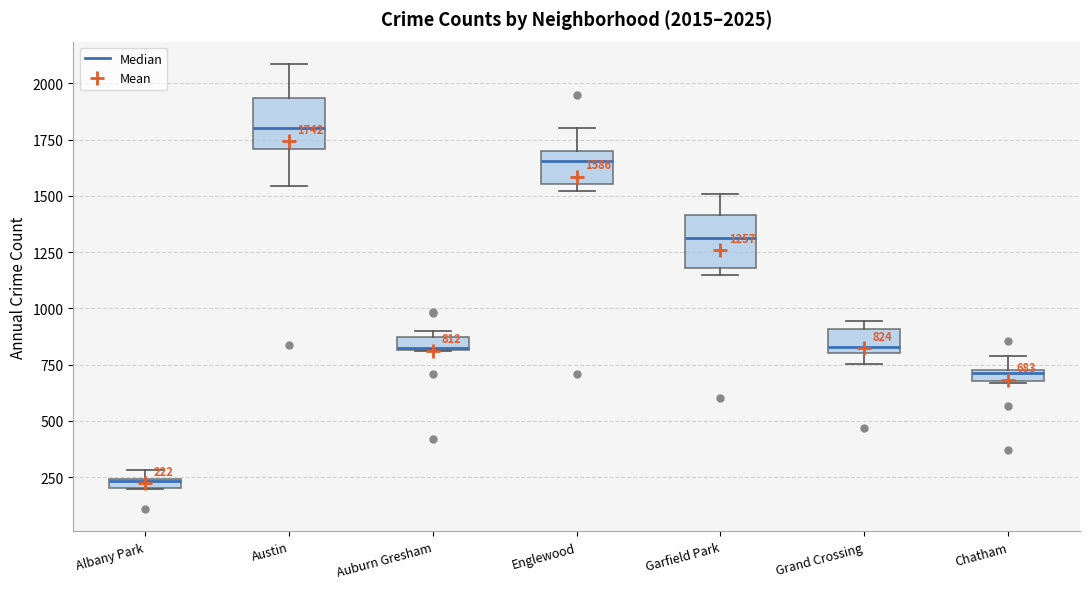

Which box has the lowest median line?

Albany Park